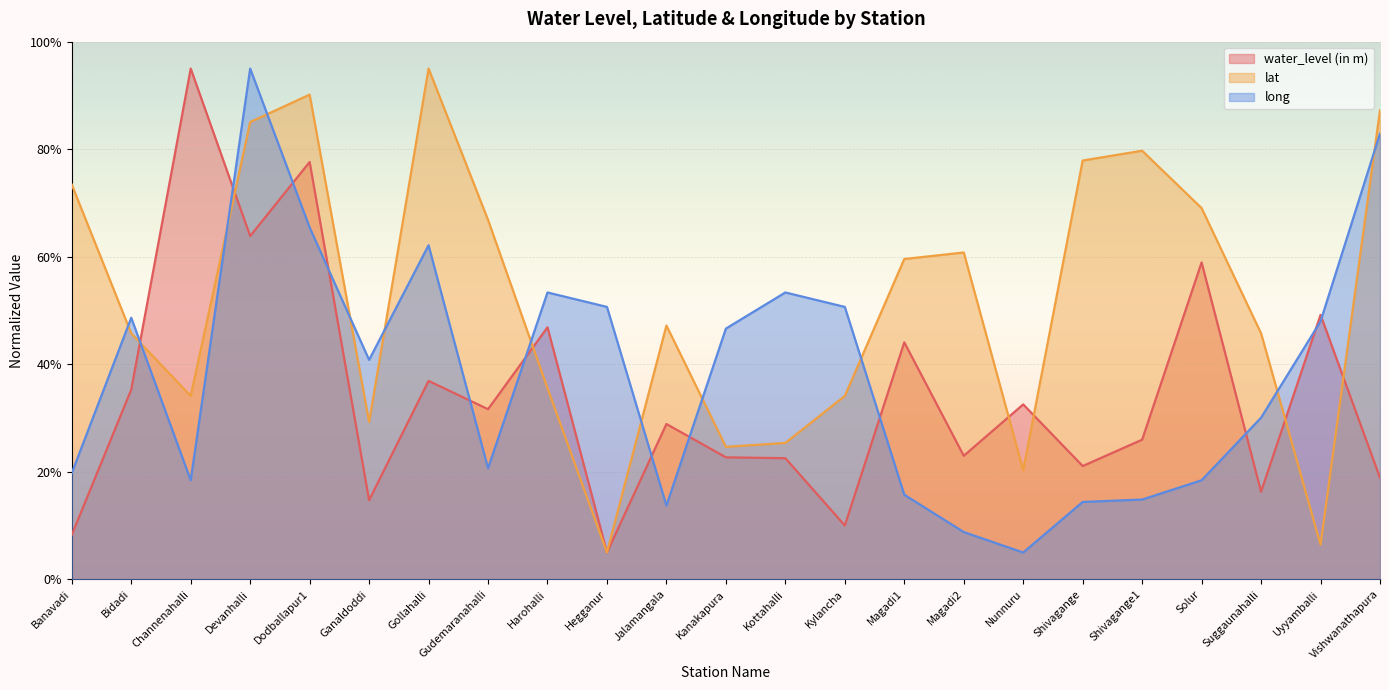

How many values in the water_level (in m) series exceed 28?

12